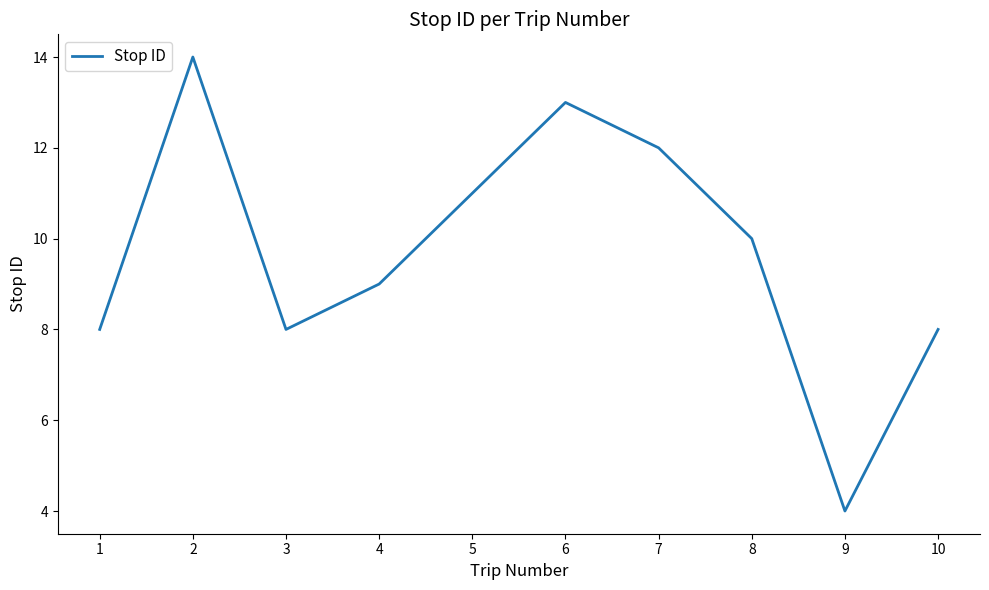

Reading left to right, extract all data points from this chart.

1=8	2=14	3=8	4=9	5=11	6=13	7=12	8=10	9=4	10=8